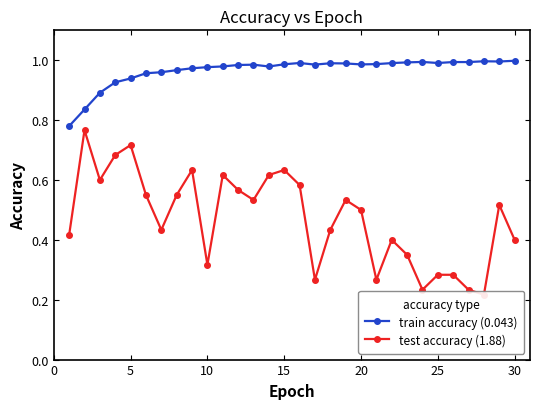

True or false: train accuracy (0.043) has more than 2 points higher than both neighbors.

True